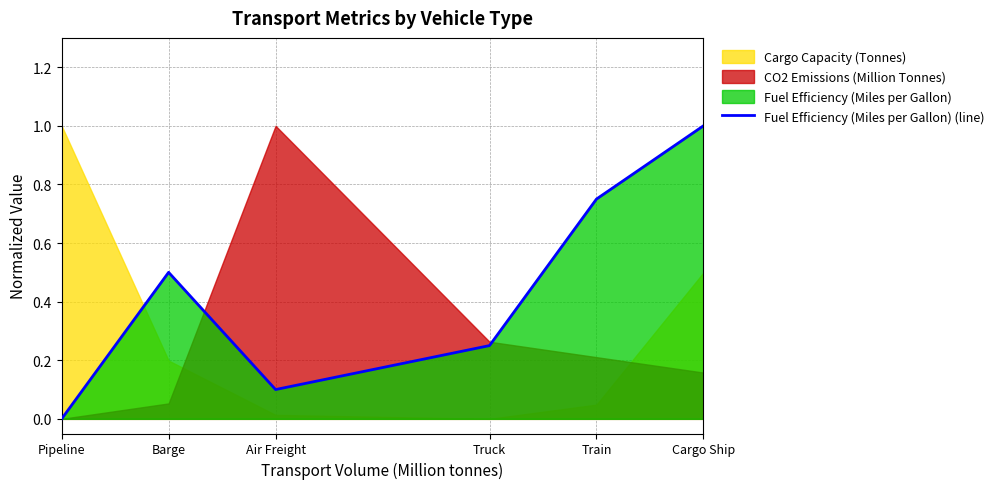

At which label is the value closest to 0?

Pipeline